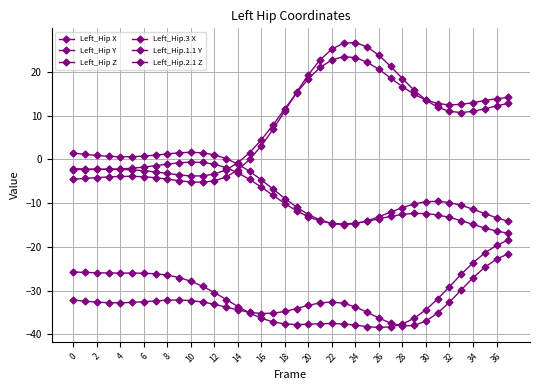

Does the chart have visible grid lines?

Yes